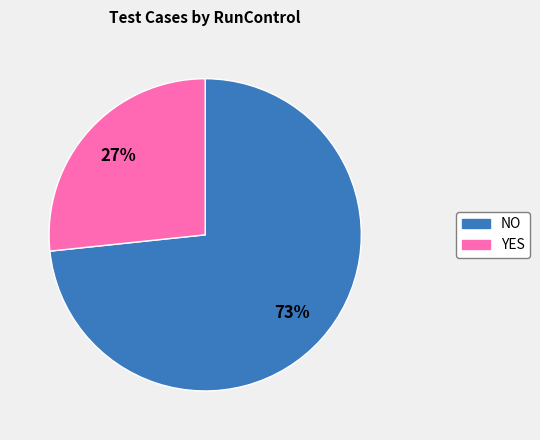

How many segments does this pie chart have?

2